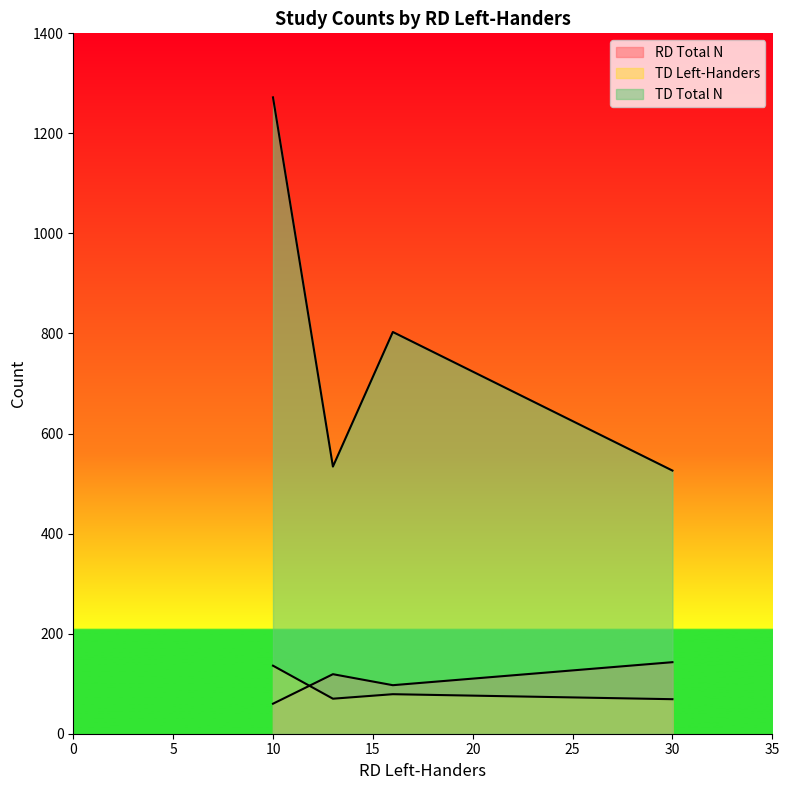

How many interior local valleys does the TD Total N series have?

1